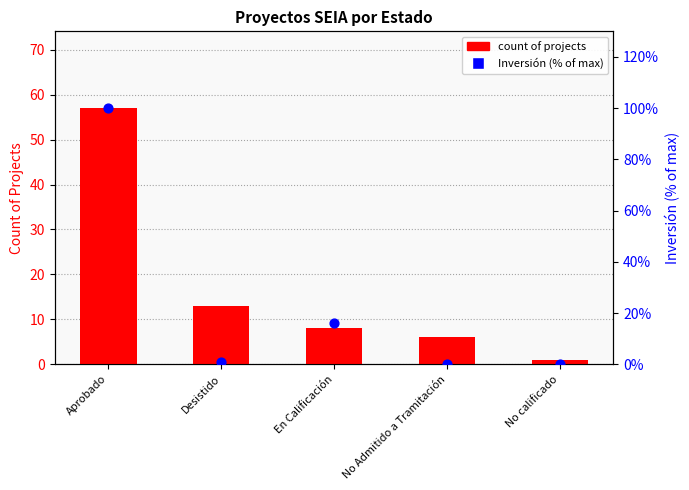

At which category is the sum across all series the highest?

Aprobado